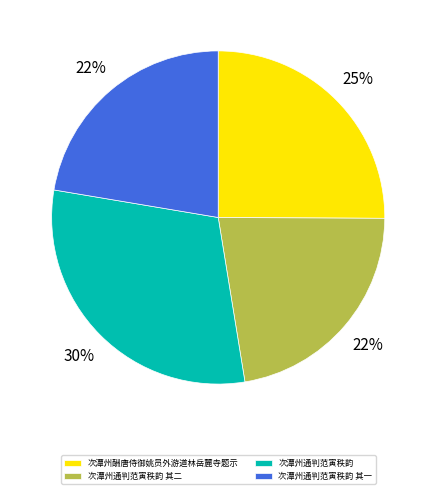

What percentage is the 次潭州通判范寅秩韵 其一 slice, to the nearest percent?

22%